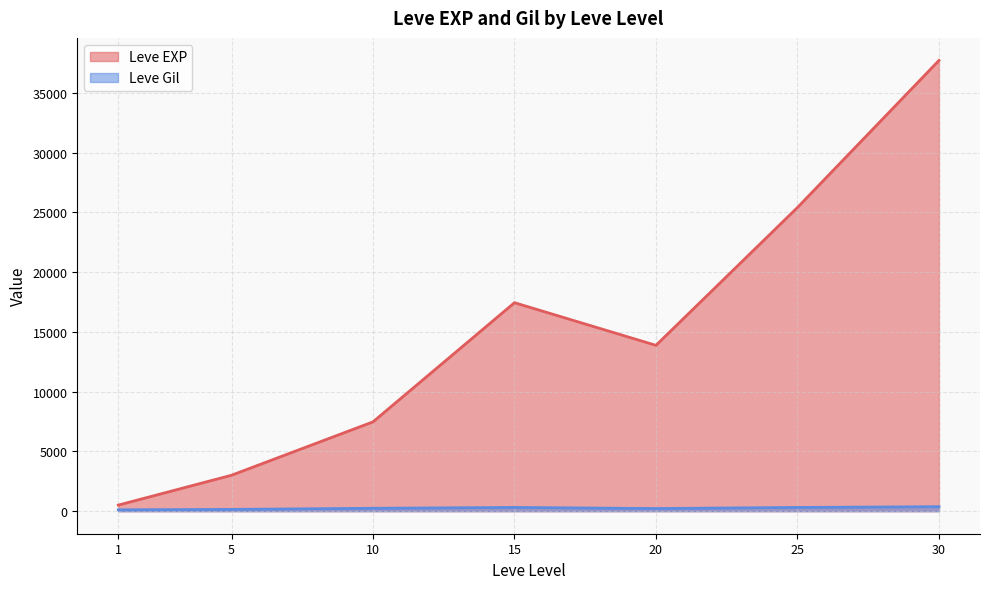

What value does the Leve EXP series have at 5?

3008.3